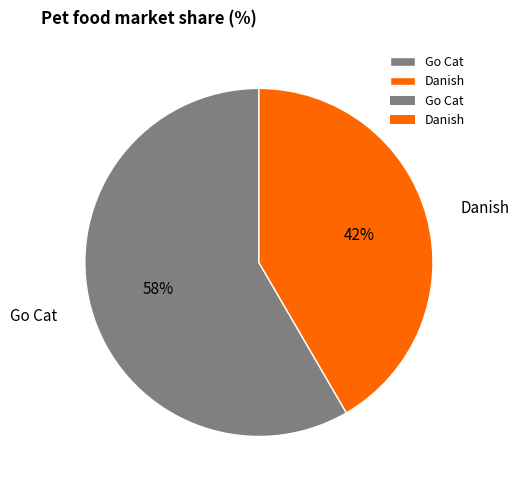

Rank the categories by value from lowest to highest.

Danish, Go Cat